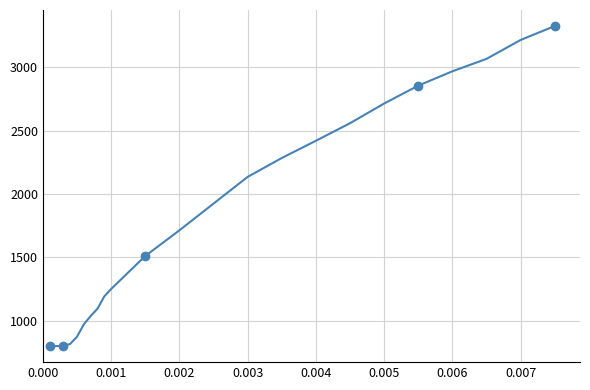

What is the value of the 1st point from the left?

800.2